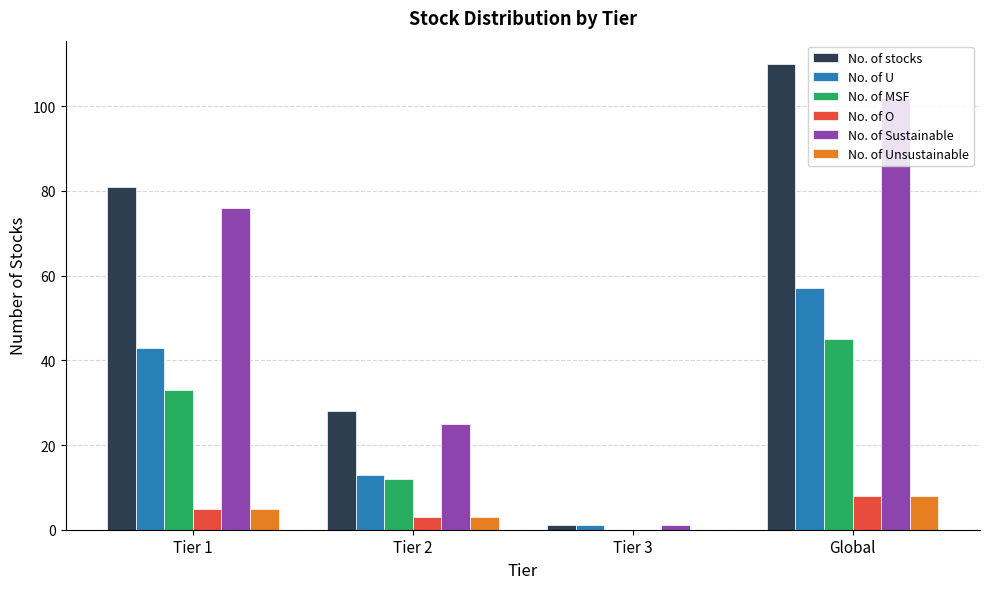

Does the chart contain stacked bars?

No